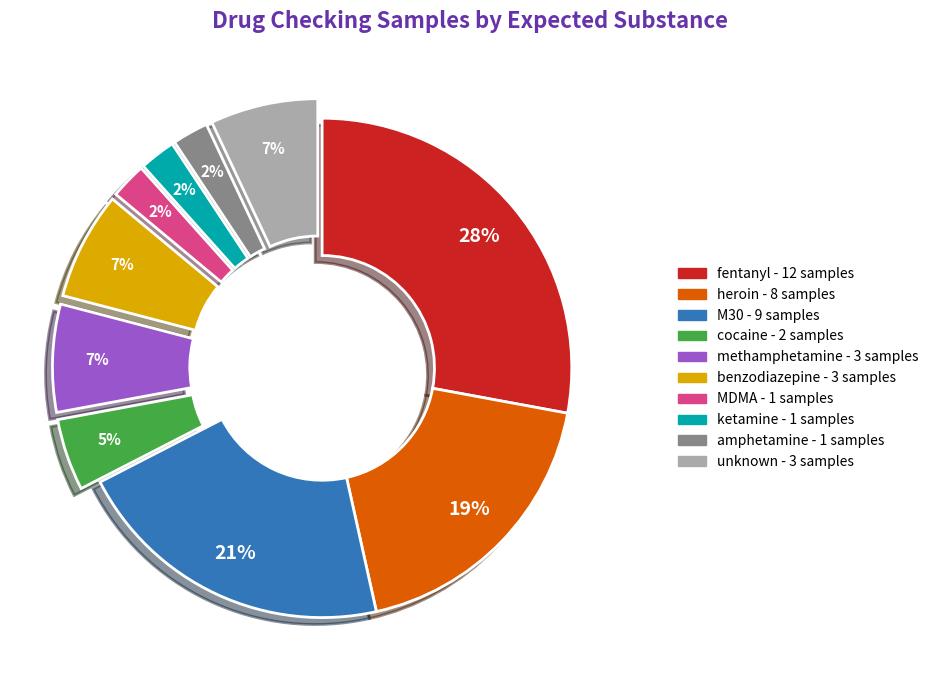

Does methamphetamine represent more than half of the total?

No